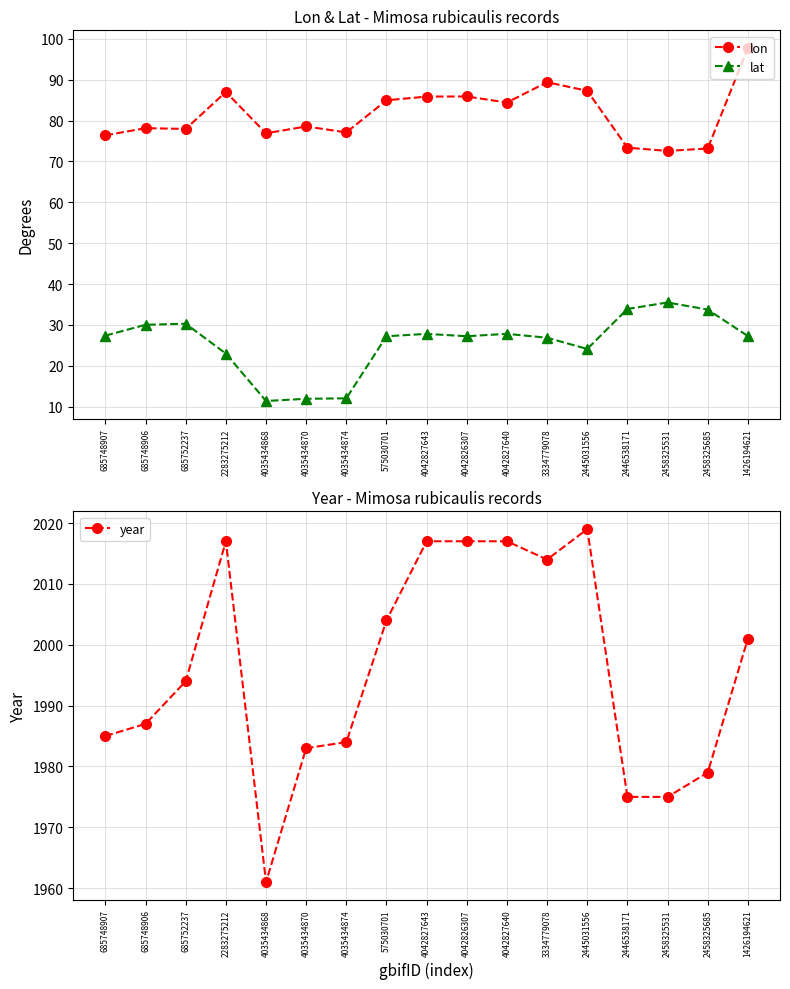

Which series changed the most between 4042827643 and 2458325685?

year